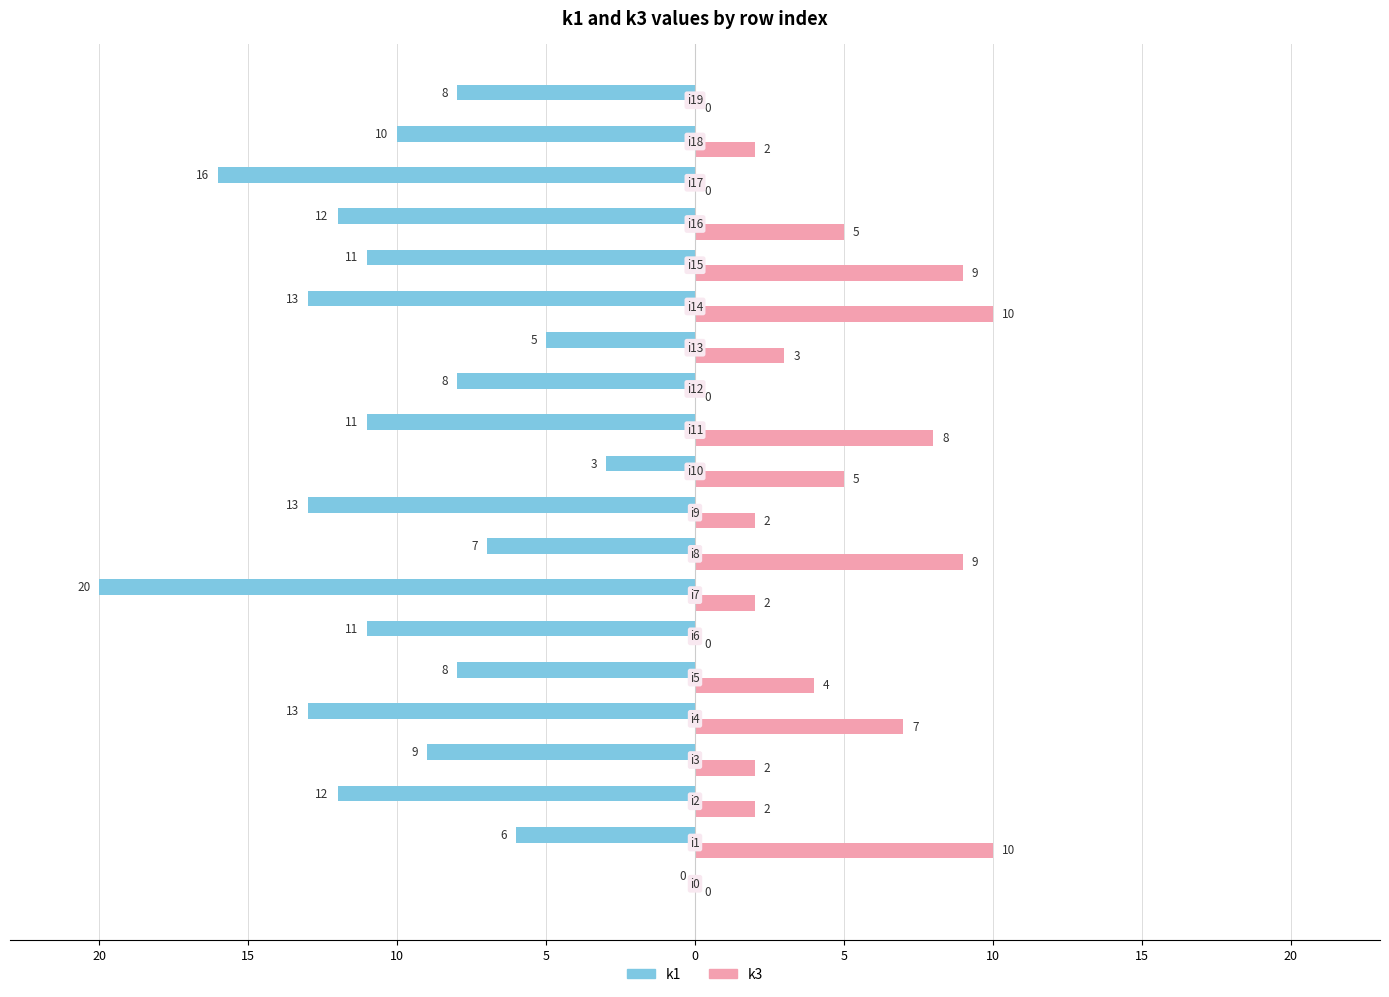

What are all the series names shown in the legend?

k1, k3